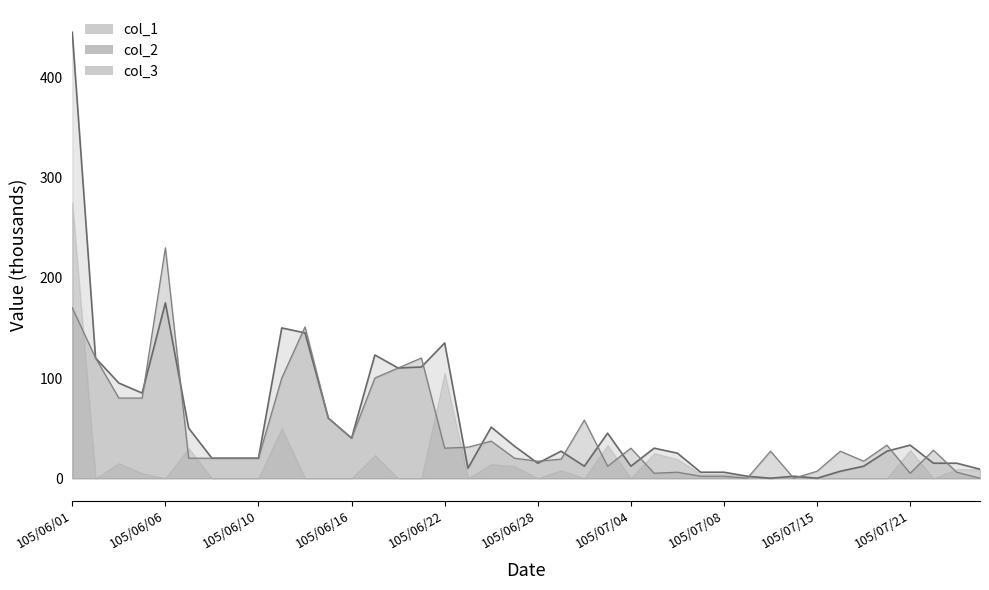

What is the label of the 9th point from the left?

105/06/10